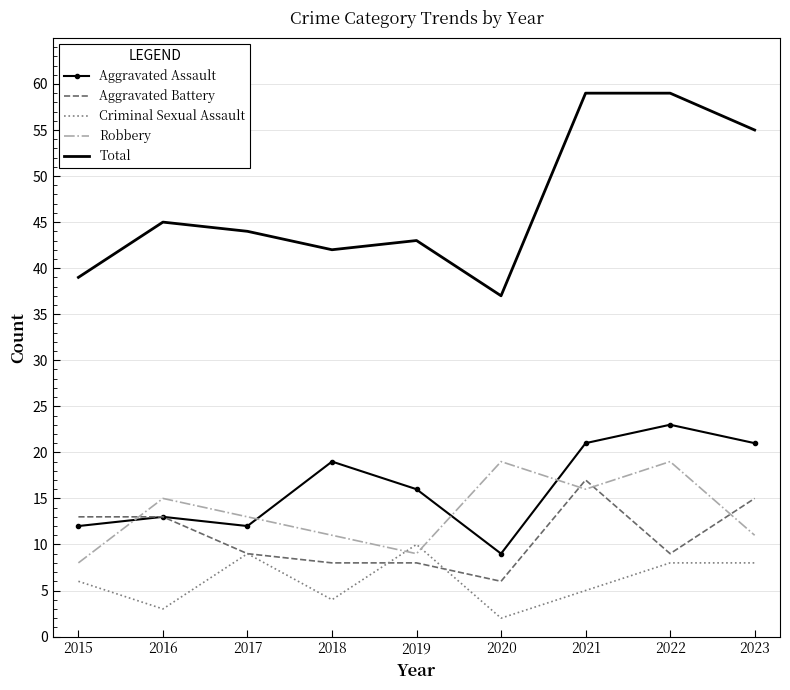

What is the total value across all series at 2021?

118